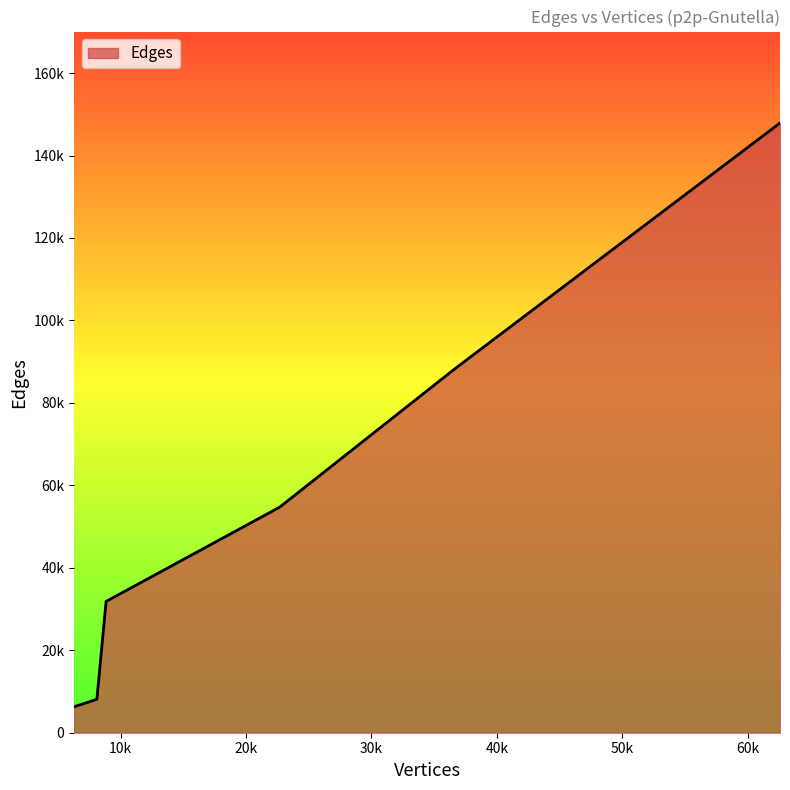

Does the chart have visible grid lines?

No